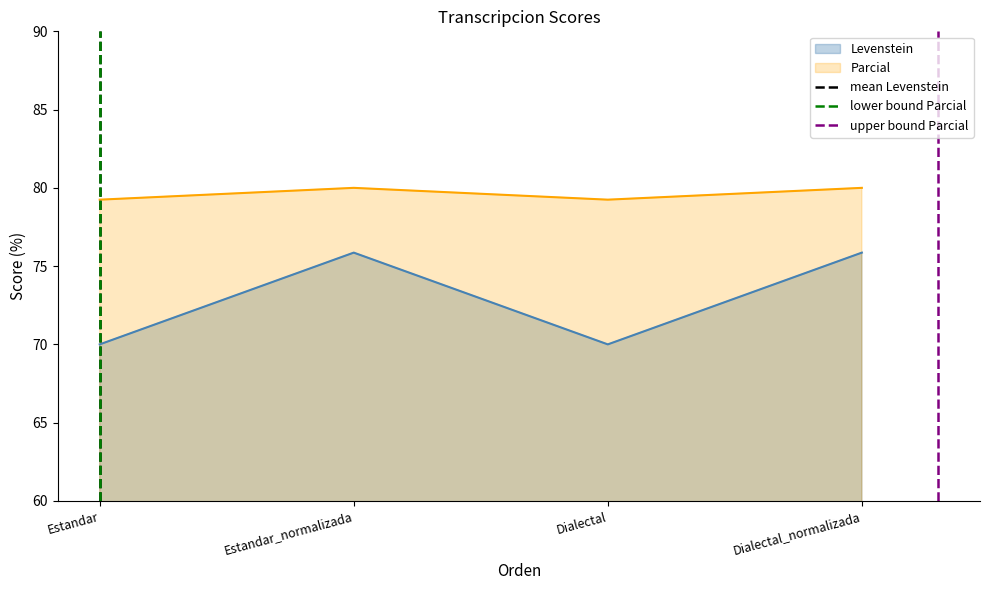

The Parcial series shows 142.0 at Estandar_normalizada. True or false?

False